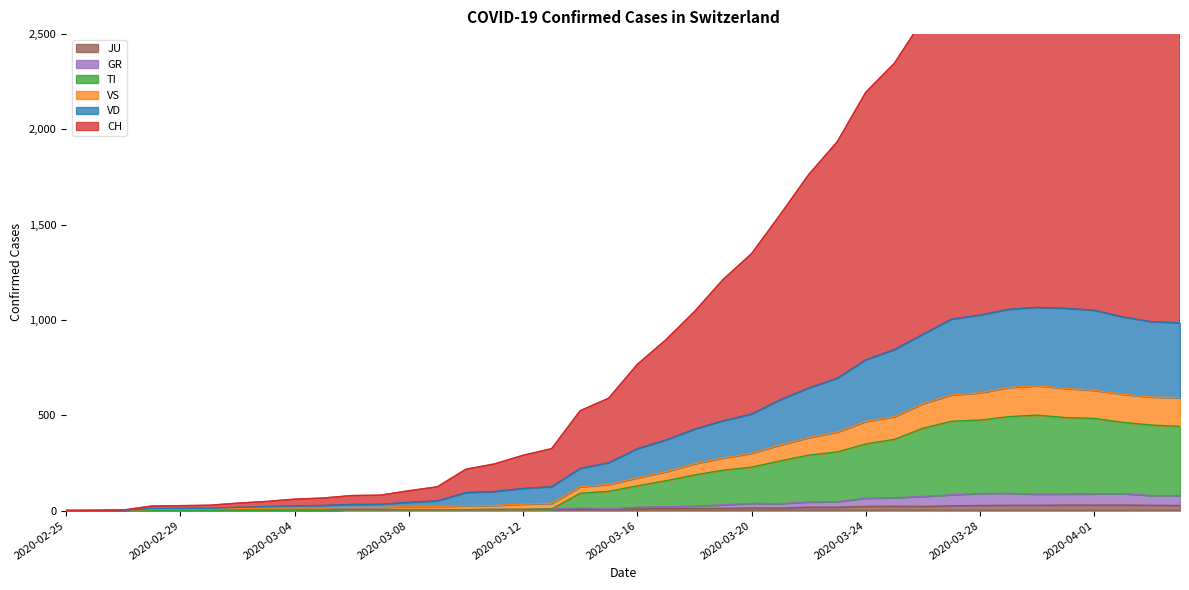

Which series changed the most between 2020-03-05 and 2020-03-16?

CH